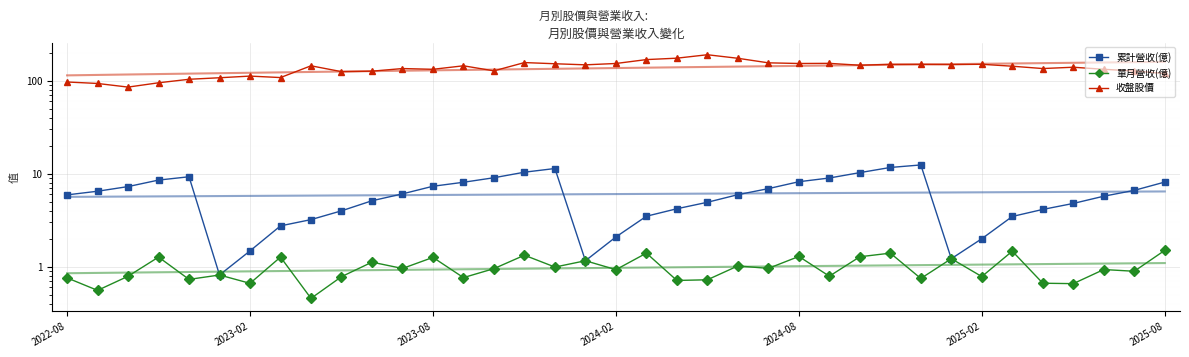

What is the total value across all series at 16?

164.4